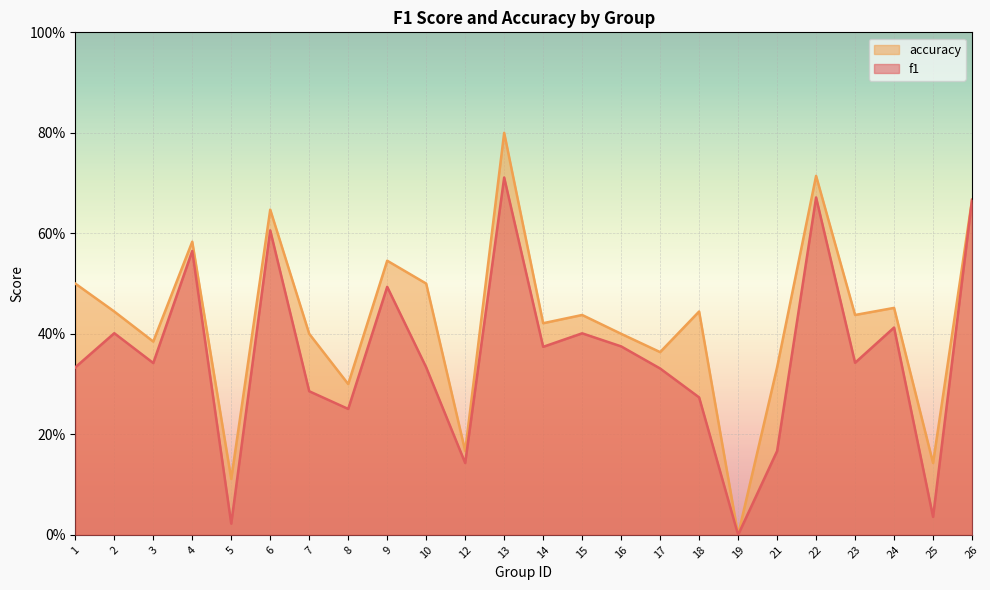

What is the difference between the maximum and minimum values in the accuracy series?

0.8